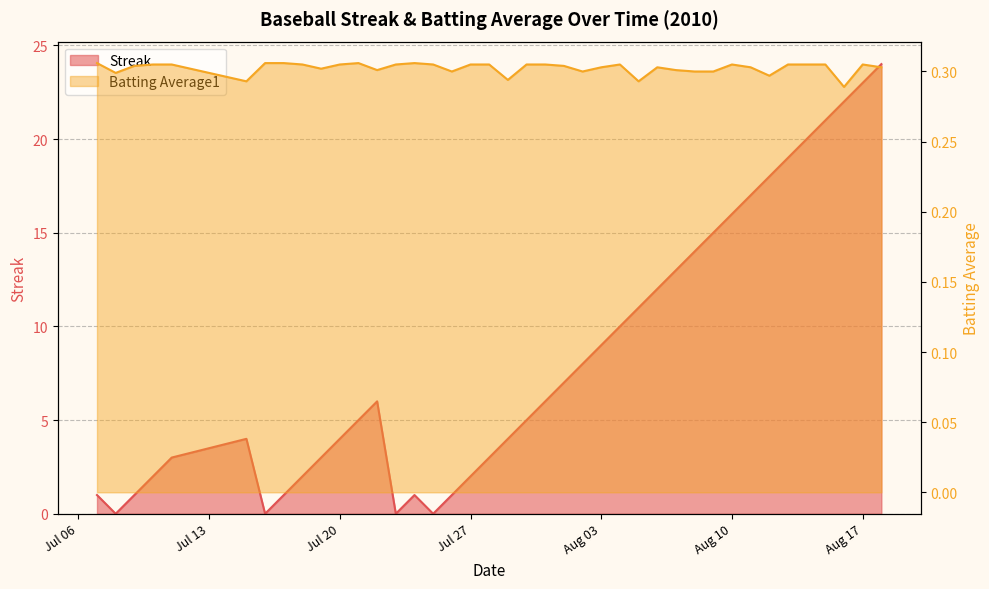

Does the chart have visible grid lines?

Yes